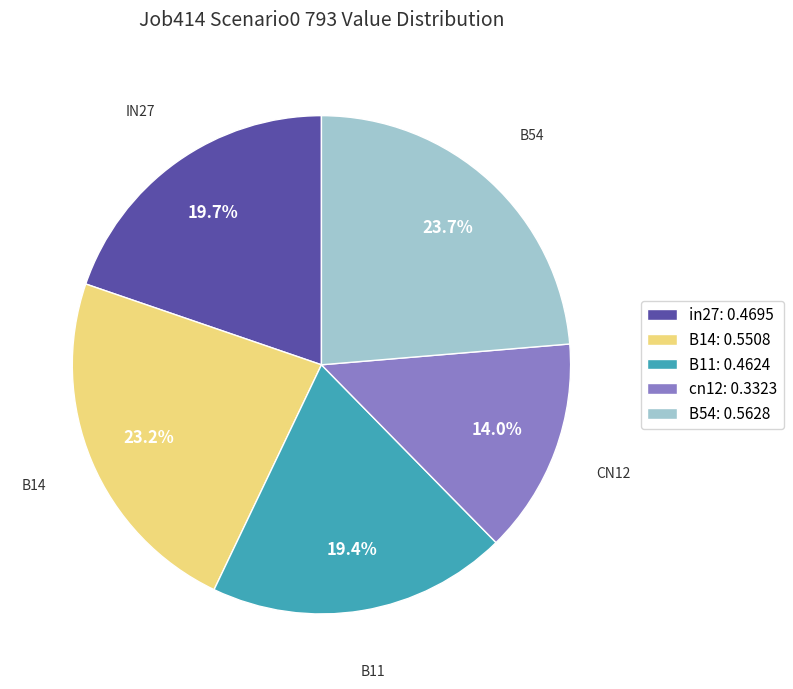

What percentage is the B11 slice, to the nearest percent?

19%